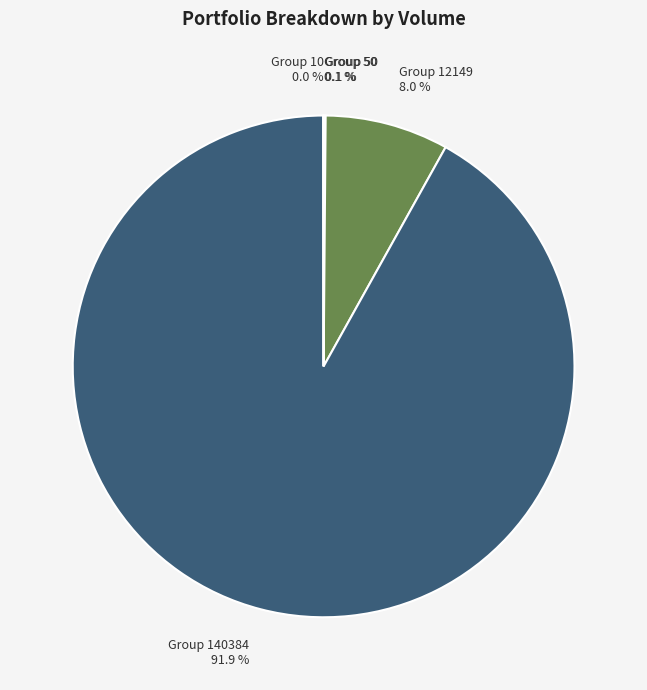

Which slice is the largest?

140384